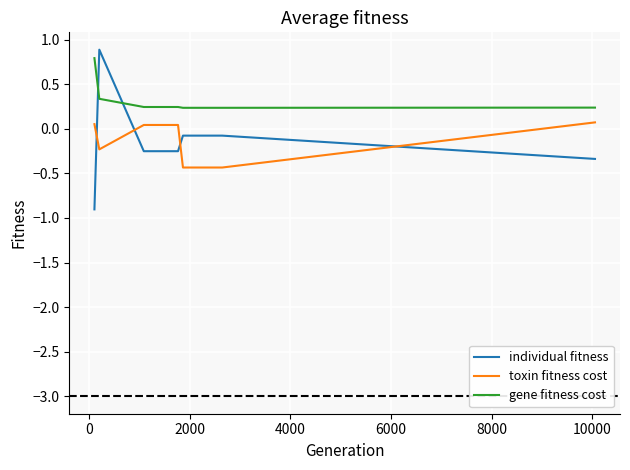

Which series has the widest spread of values?

individual fitness